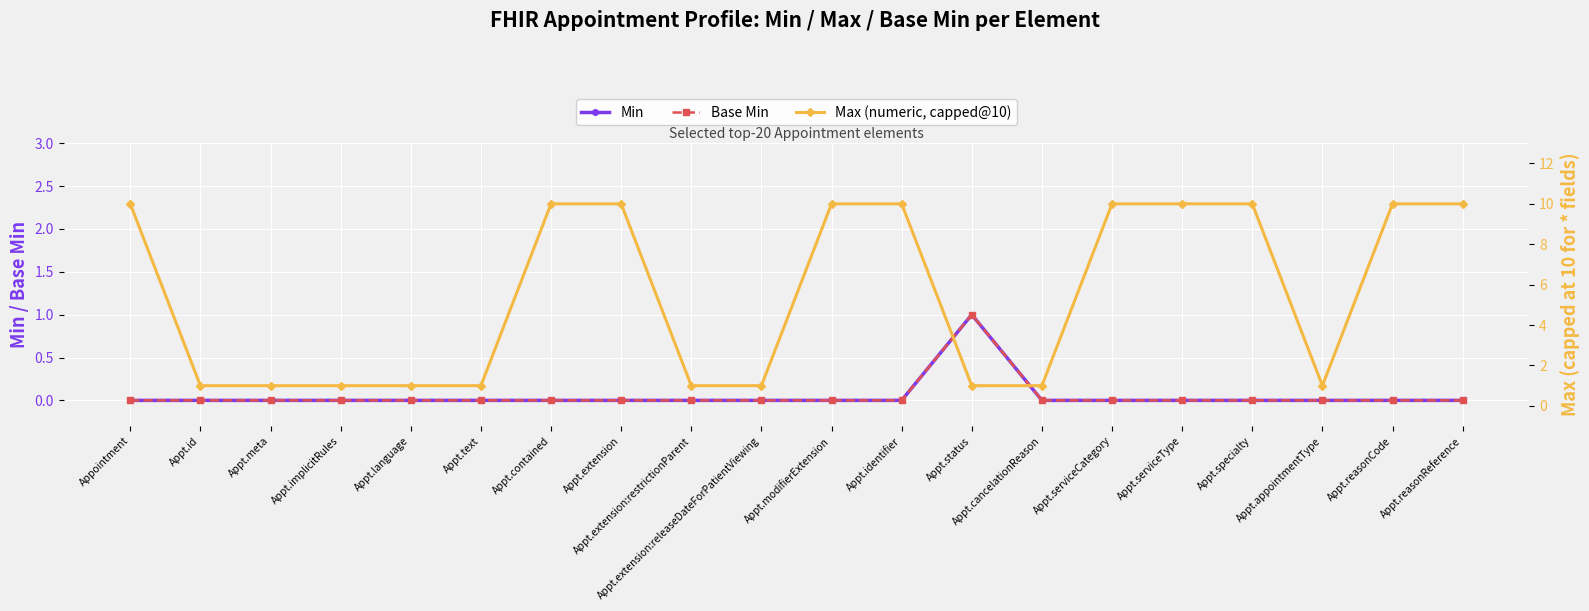

How many lines are shown in the chart?

3